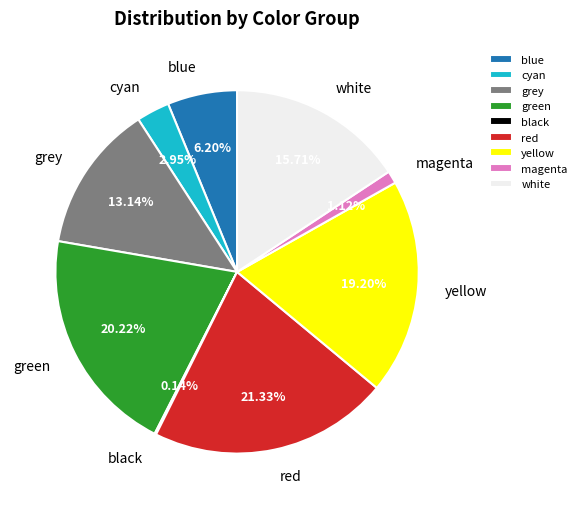

Does any single category account for the majority?

No